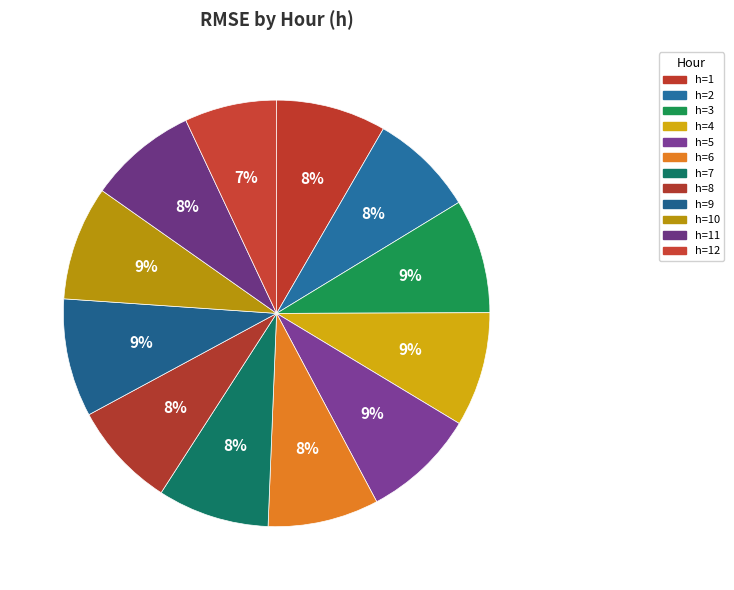

Count the number of slices in the pie.

12